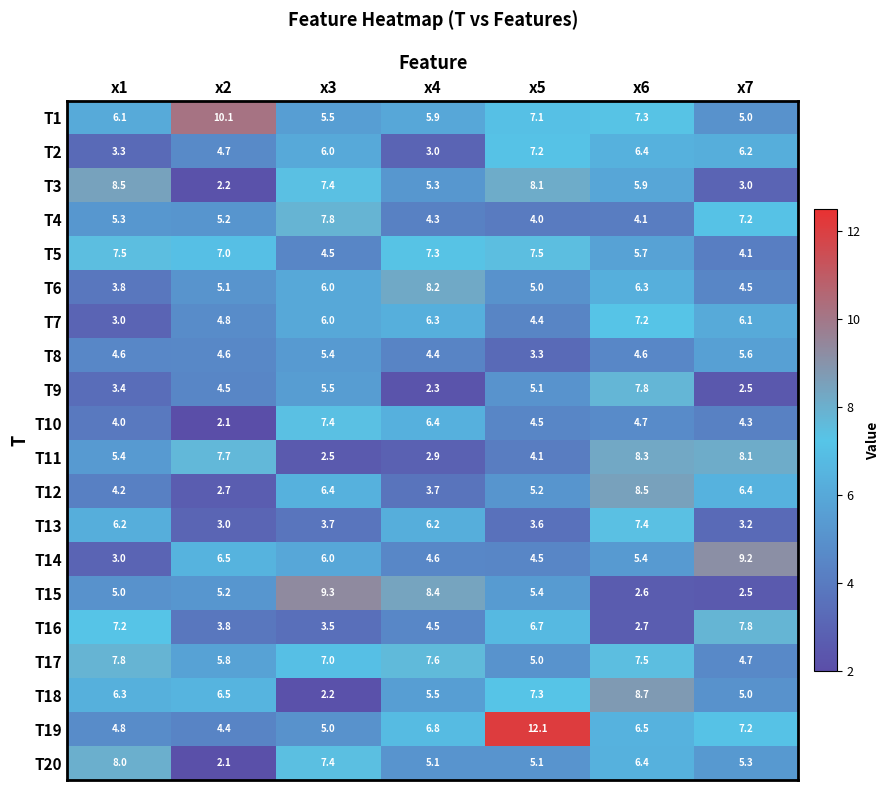

Which series changed the most between x1 and x5?

T19